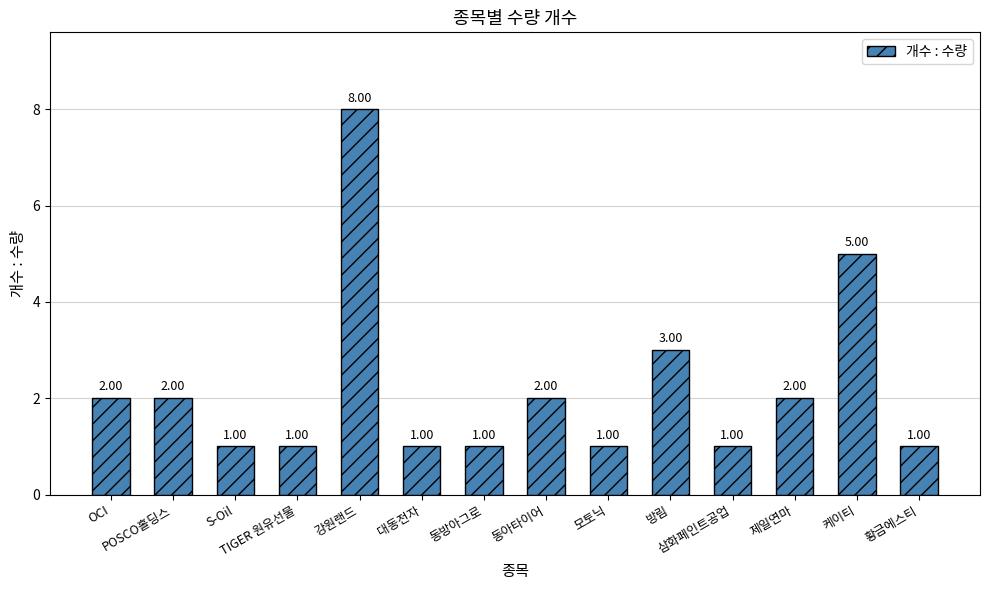

What is the sum of all values?

31